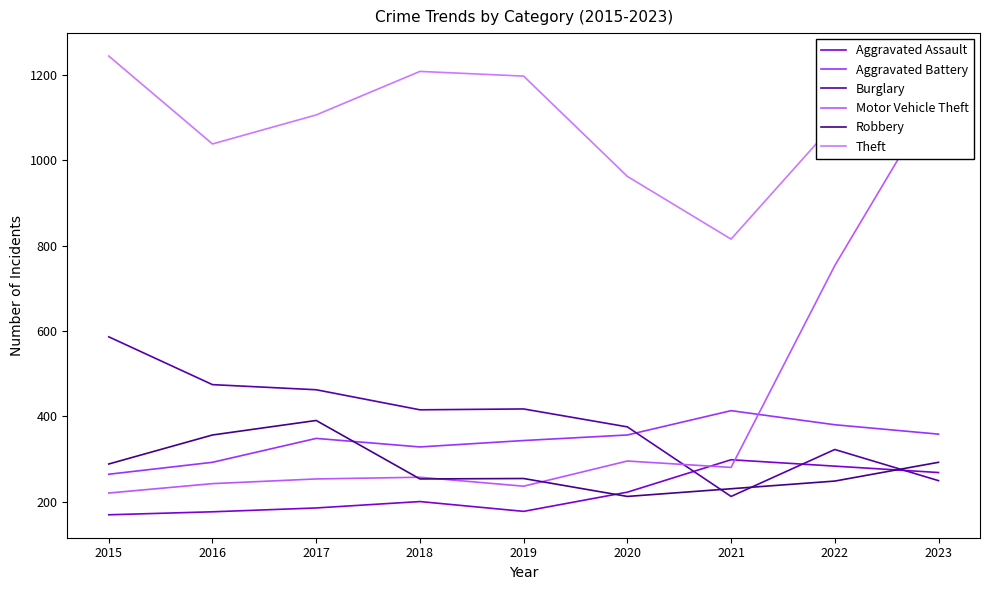

What is the approximate value of Robbery at 2020, to the nearest 50?

200